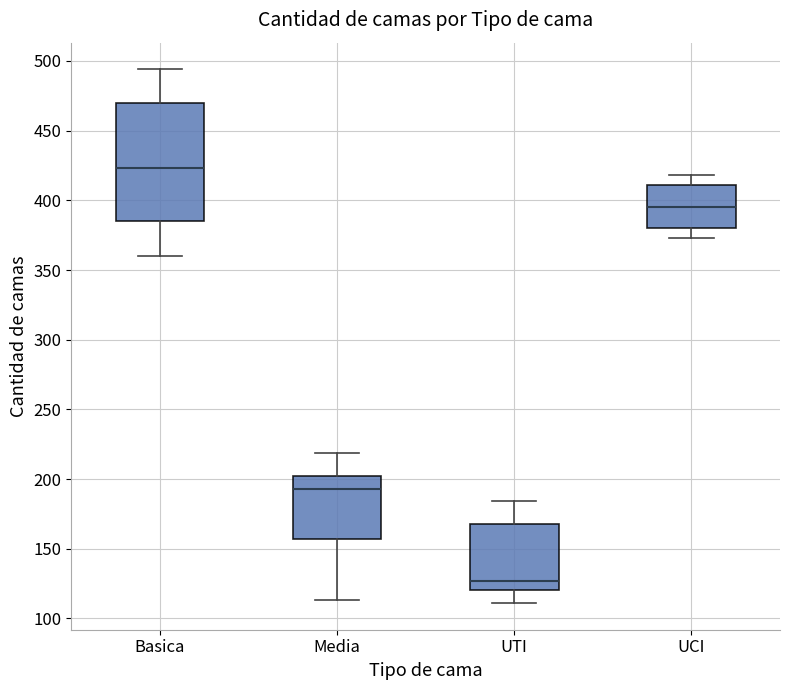

Where does the upper whisker of the box for UTI end on the y-axis? The values are not printed on the chart, so give them approximately, as read against the axis.

185